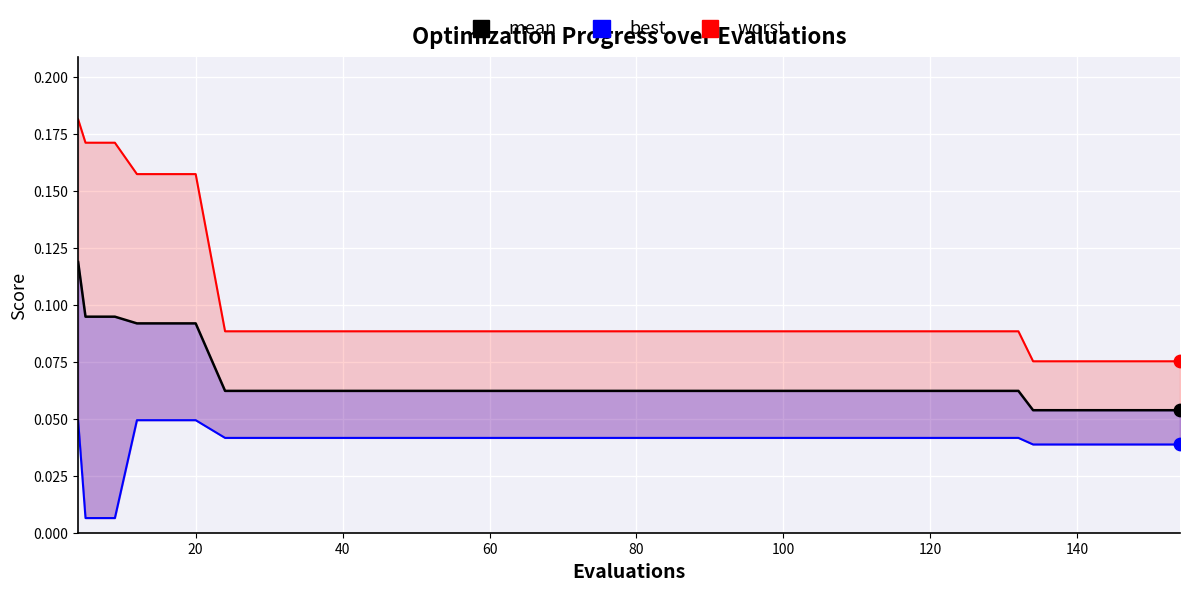

What are all the series names shown in the legend?

mean, best, worst